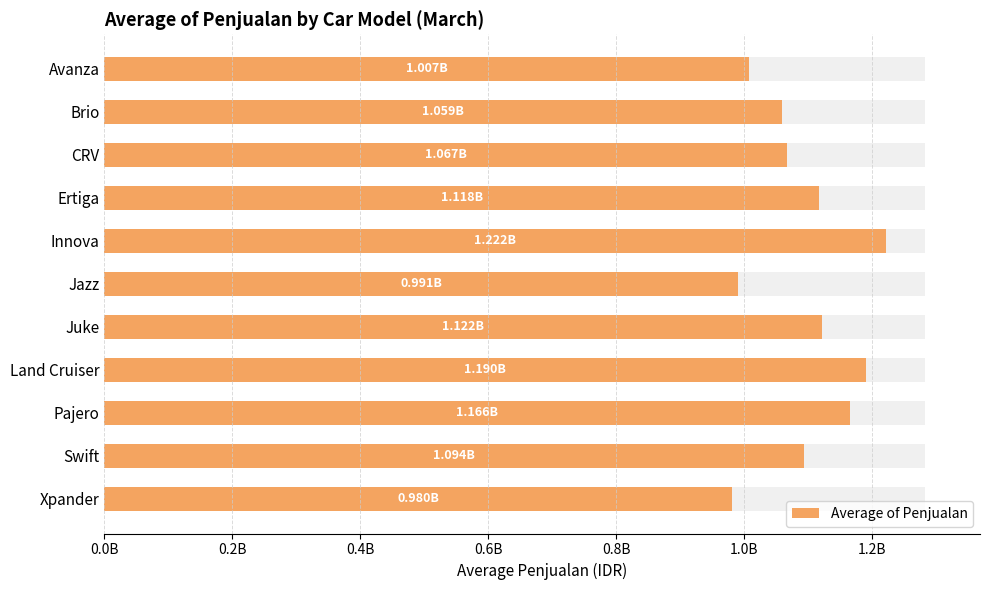

Reading right to left, extract all data points from this chart.

980444444.4	1093777777.8	1166111111.1	1190111111.1	1122111111.1	990555555.6	1222000000.0	1117666666.7	1067333333.3	1058666666.7	1006777777.8